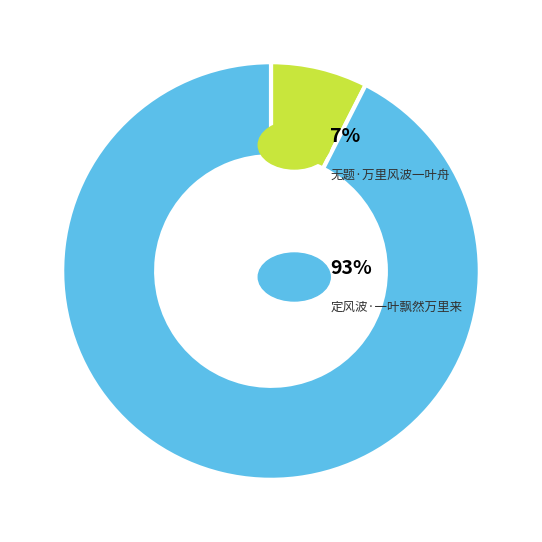

Is there any slice that represents more than half of the pie?

Yes